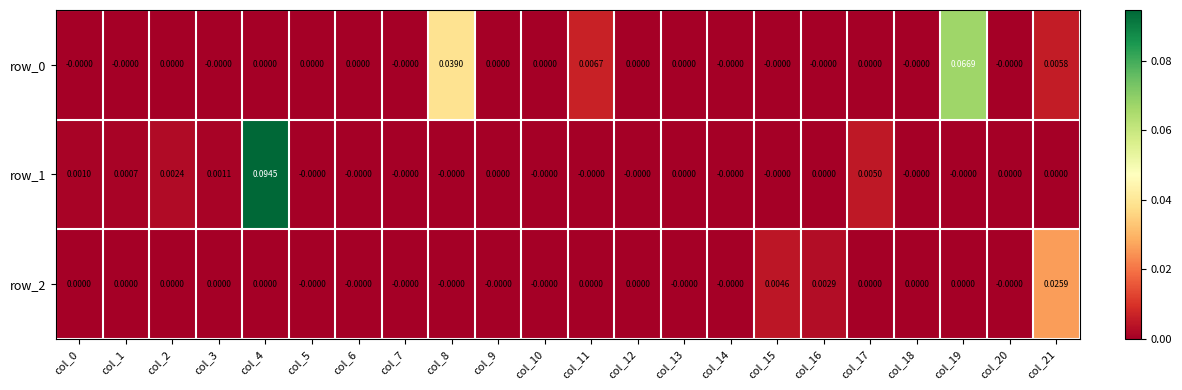

At how many categories does at least one series exceed 0?

12